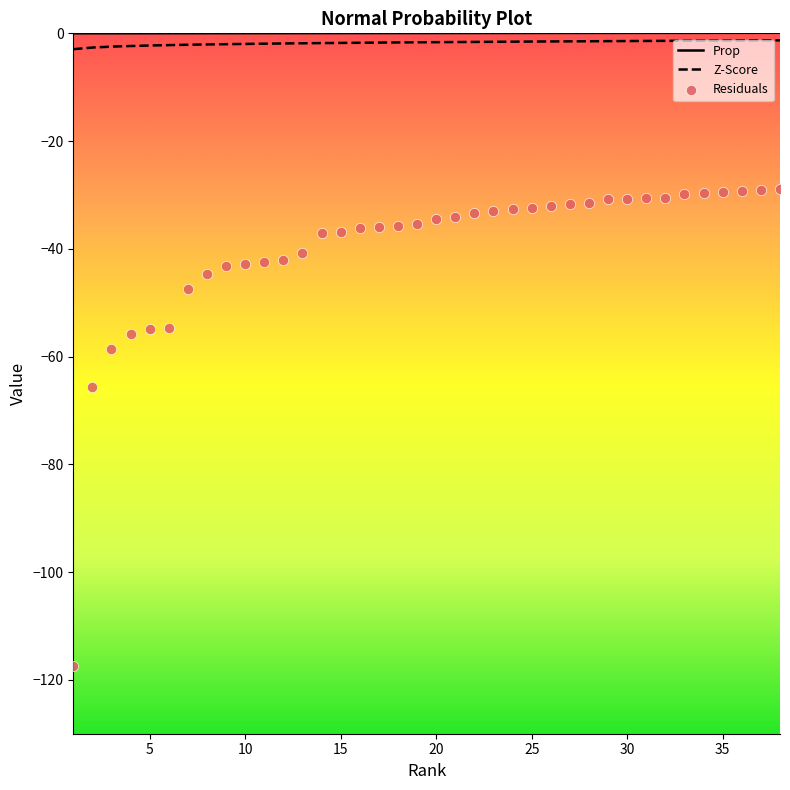

Which series reaches the minimum Y coordinate?

Residuals